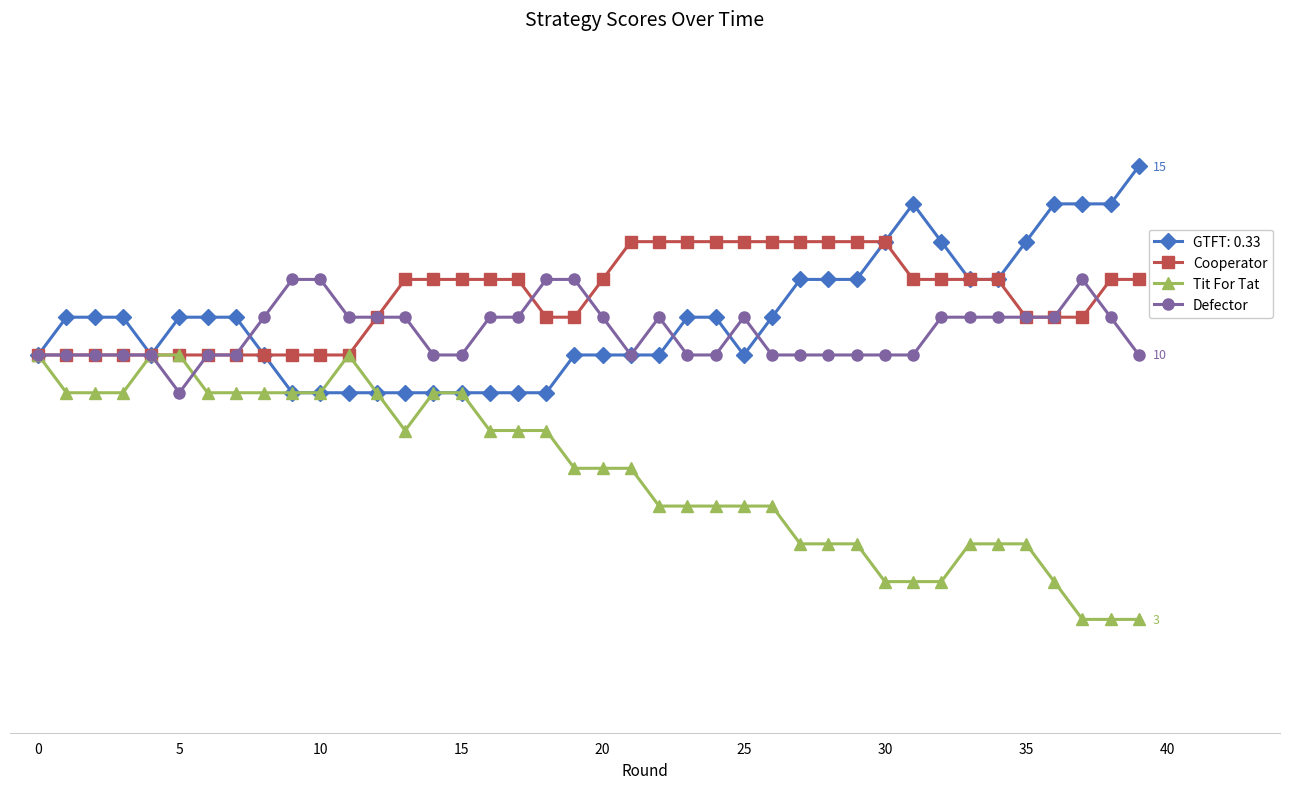

What are all the series names shown in the legend?

GTFT: 0.33, Cooperator, Tit For Tat, Defector